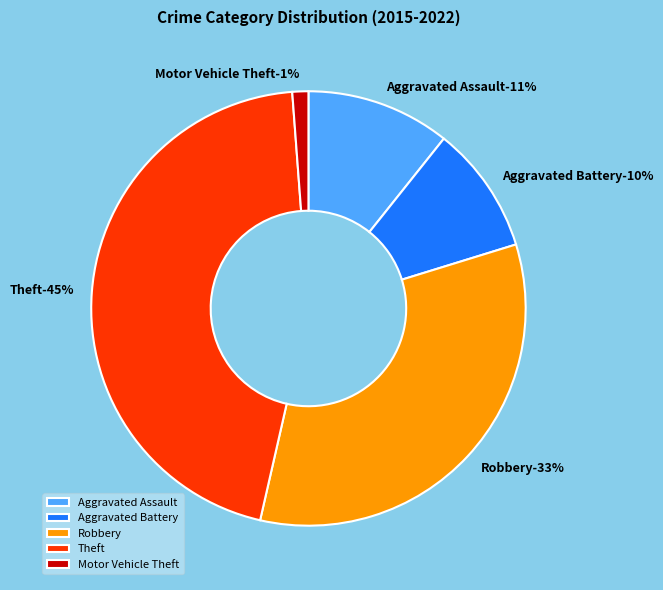

Is it true that Robbery is 33% of the pie?

True